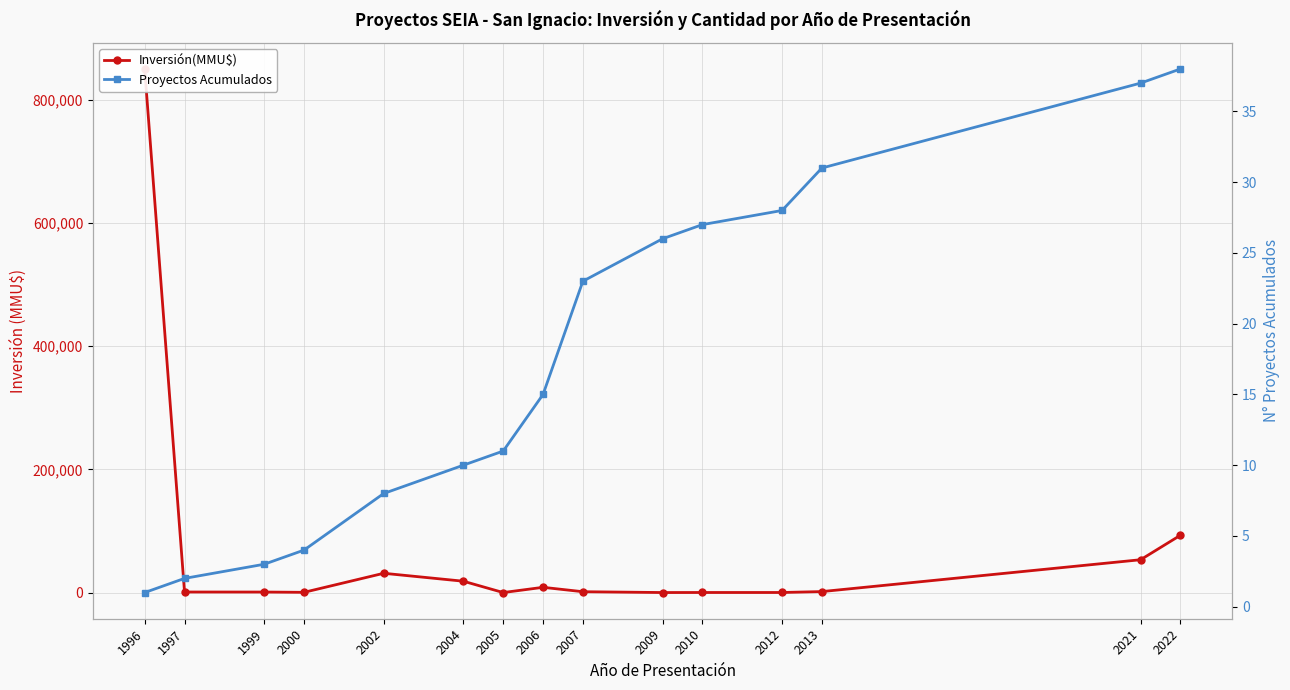

Reading left to right, transcribe all the data shown in this chart.

Inversión(MMU$): 1996=850000	1997=880	1999=830	2000=370	2002=31290	2004=18400	2005=0	2006=8500	2007=1348	2009=22	2010=100	2012=100	2013=1568	2021=53280	2022=93000
Proyectos Acumulados: 1996=1	1997=2	1999=3	2000=4	2002=8	2004=10	2005=11	2006=15	2007=23	2009=26	2010=27	2012=28	2013=31	2021=37	2022=38